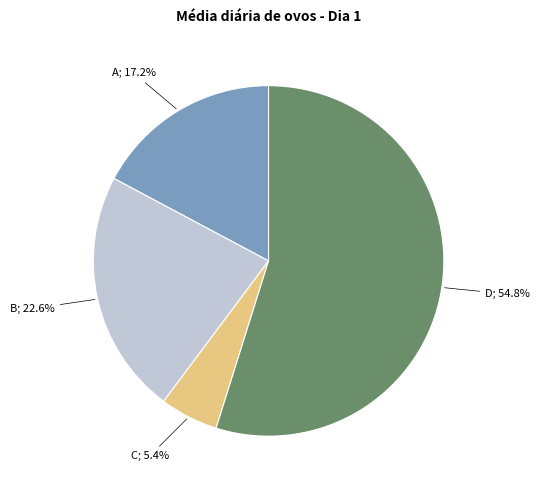

Is there a majority slice in this chart?

Yes